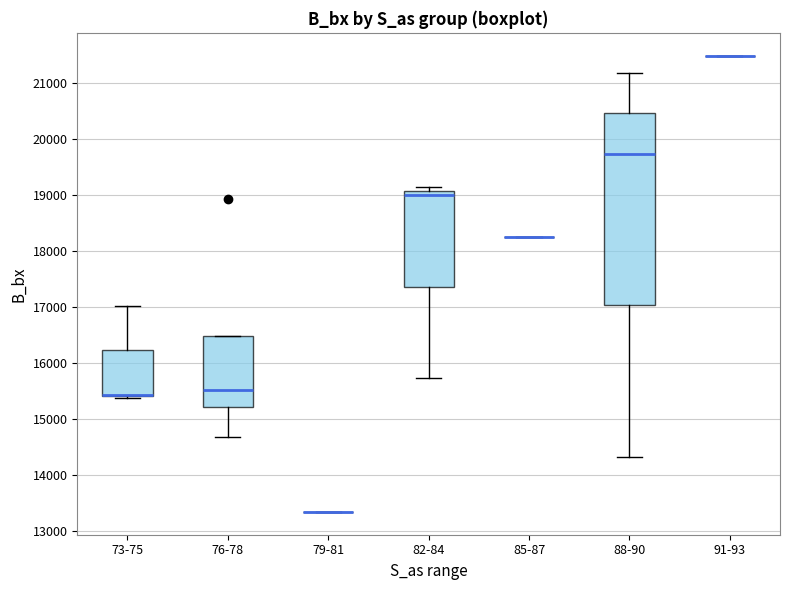

Reading left to right, read every box against the y-axis: the position of its median line, the range the box covers, and the ends of its whiskers. The values are not printed on the chart, so give them approximately, as read against the axis.

73-75: median 15400 (drawn on the box's lower edge), box 15400 to 16200, whiskers 15400 to 17000
76-78: median 15500, box 15200 to 16500, whiskers 14700 to 16500
79-81: box collapsed to a line at 13300, whiskers 13300 to 13300
82-84: median 19000, box 17400 to 19100, whiskers 15700 to 19100 (just above the box's upper edge)
85-87: box collapsed to a line at 18200, whiskers 18200 to 18200
88-90: median 19700, box 17000 to 20500, whiskers 14300 to 21200
91-93: box collapsed to a line at 21500, whiskers 21500 to 21500